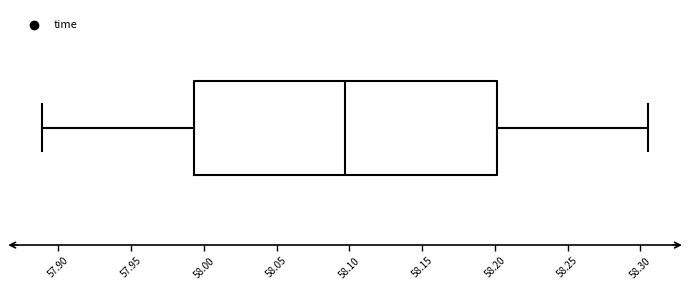

Read this box plot against the x-axis: the position of the median line, the range covered by the box, and the ends of both whiskers. The values are not printed on the chart, so give them approximately, as read against the axis.

median 58.095, box 57.995 to 58.200, whiskers 57.890 to 58.305